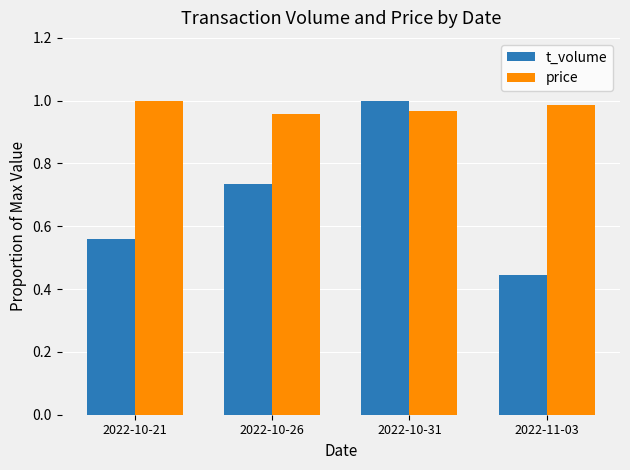

Which label corresponds to the smallest value in the chart?

2022-11-03